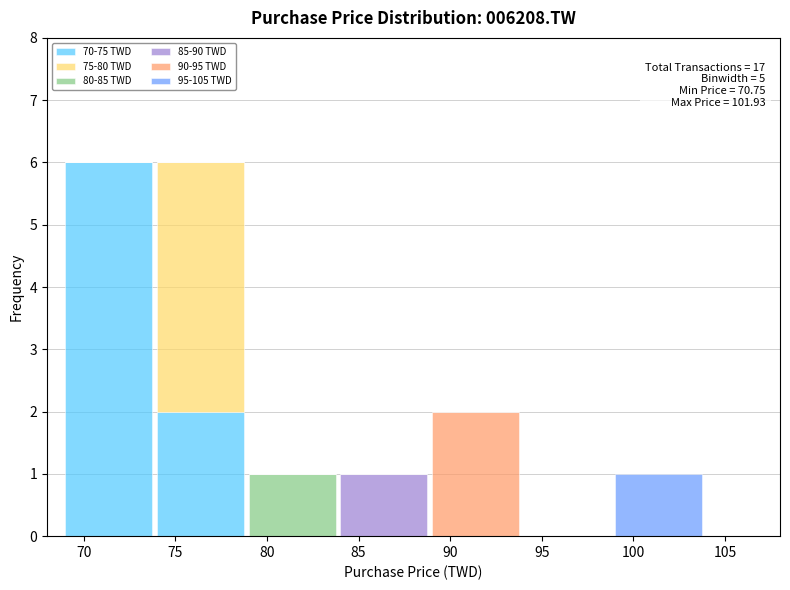

The value of 70-75 TWD at 70 is 8. True or false?

False